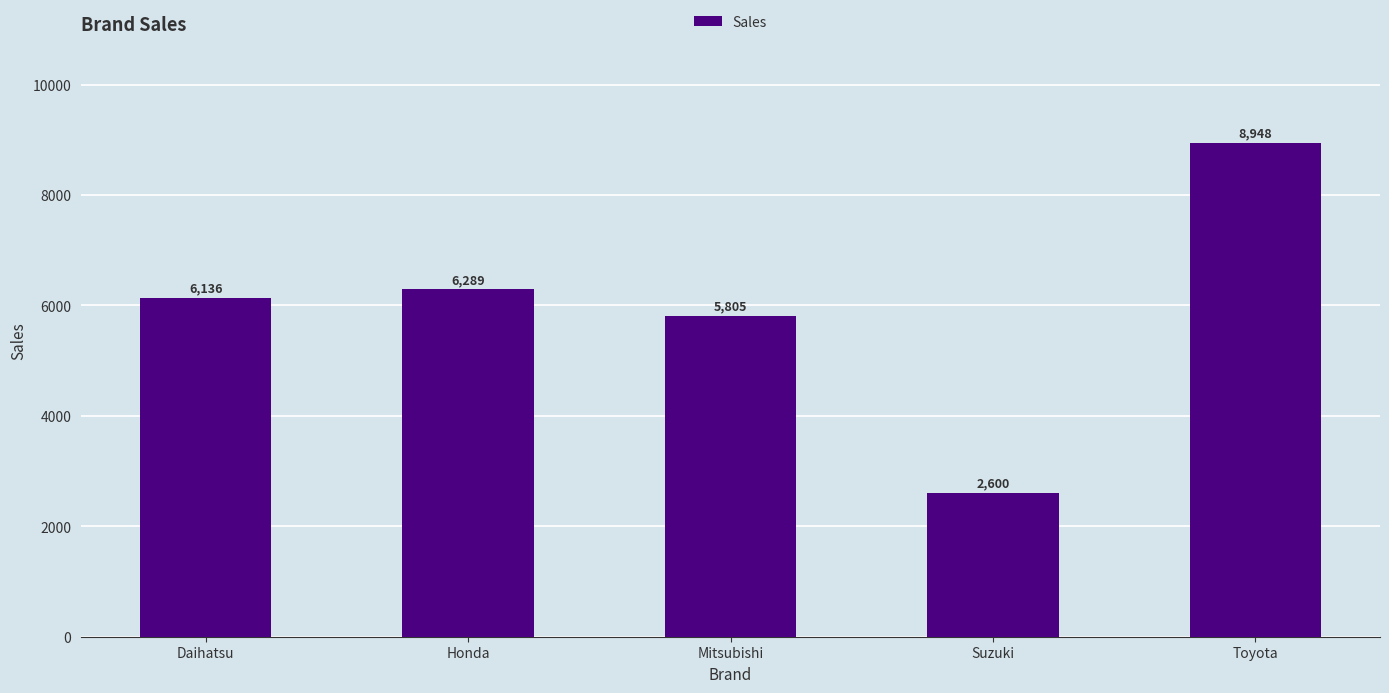

Reading left to right, transcribe all the data shown in this chart.

6136	6289	5805	2600	8948